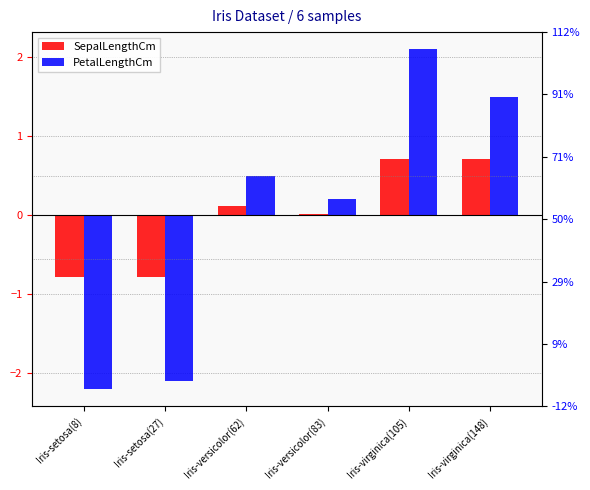

What is the difference between the SepalLengthCm values at Iris-setosa(8) and Iris-virginica(105)?

1.5